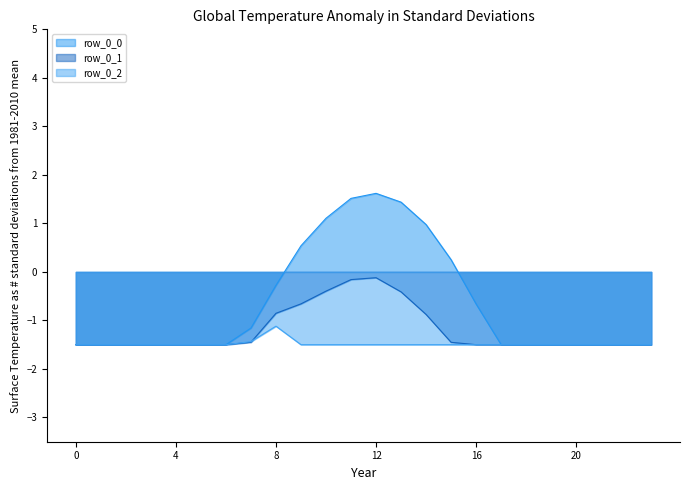

At which category does row_0_2 reach its first local peak?

8